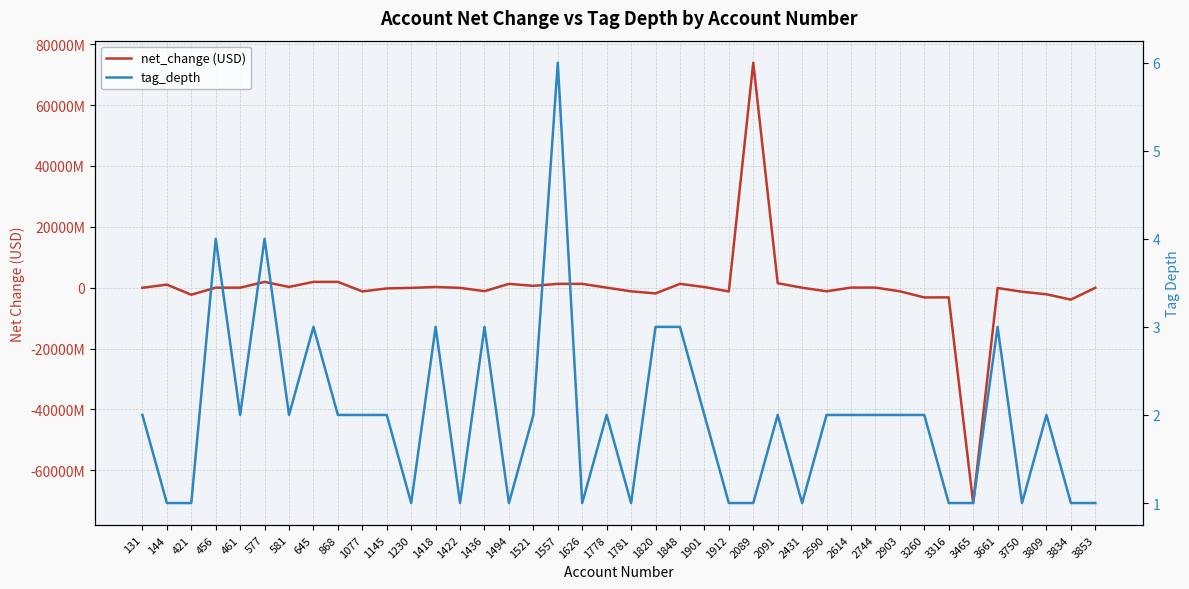

Between 456 and 3465, which series saw the biggest shift?

net_change (USD)